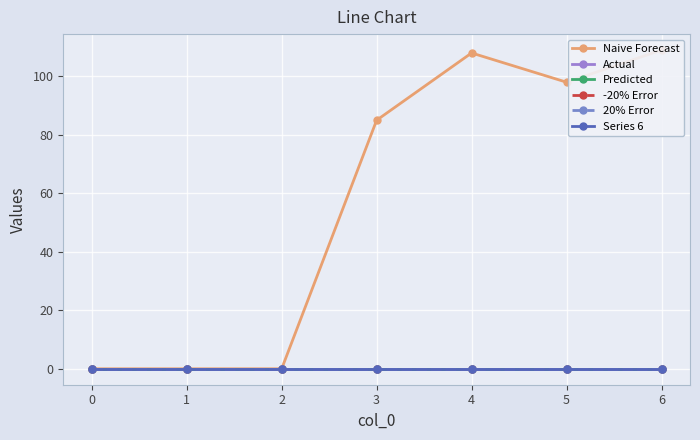

What is the maximum value shown in the chart?

109